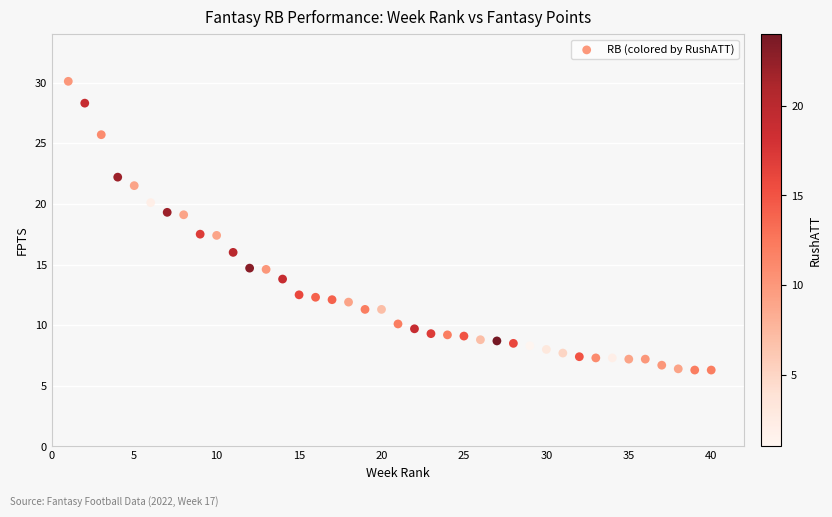

What is the range of Y values (max minus min)?

23.8